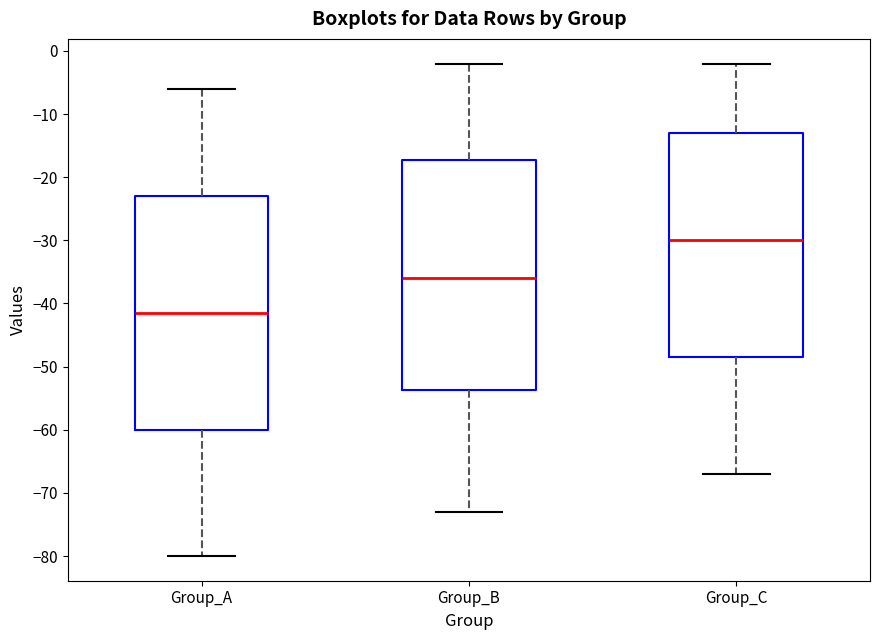

Reading left to right, read every box against the y-axis: the position of its median line, the range the box covers, and the ends of its whiskers. The values are not printed on the chart, so give them approximately, as read against the axis.

Group_A: median -41, box -60 to -23, whiskers -80 to -6
Group_B: median -36, box -54 to -17, whiskers -73 to -2
Group_C: median -30, box -48 to -13, whiskers -67 to -2